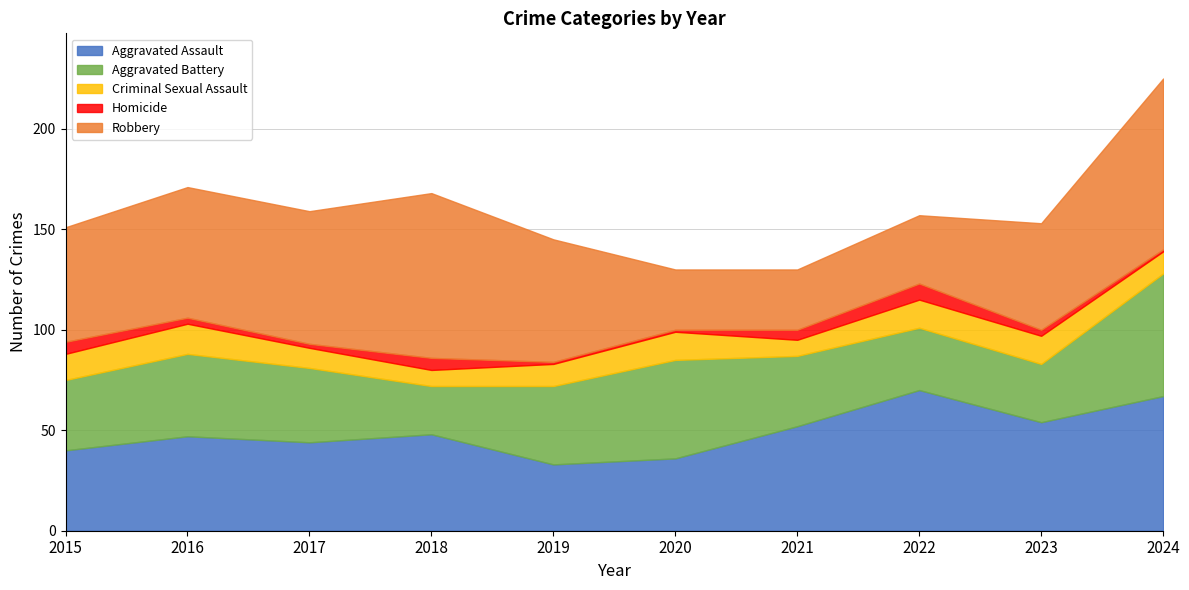

What are all the series names shown in the legend?

Aggravated Assault, Aggravated Battery, Criminal Sexual Assault, Homicide, Robbery